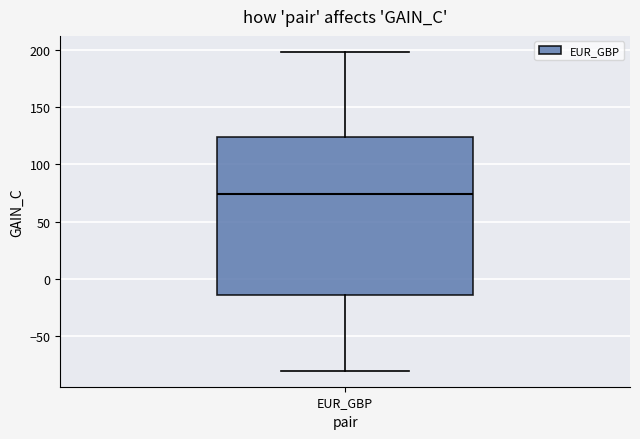

Transcribe this box plot: give where the median line is, the range the box spans, and where the two whiskers end, as read against the y-axis. The values are not printed on the chart, so give them approximately, as read against the axis.

median 75, box -15 to 125, whiskers -80 to 200